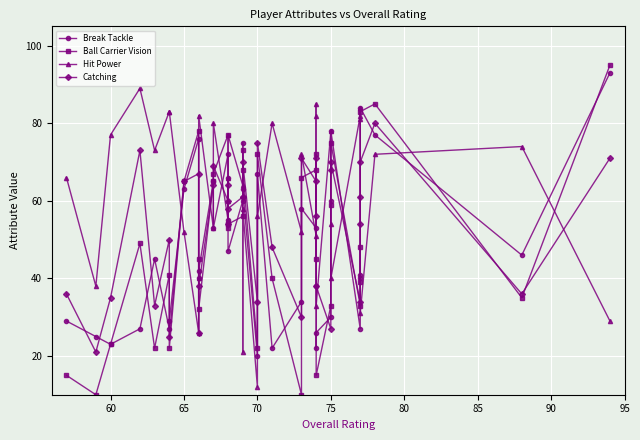

How many categories are shown in the chart?

39